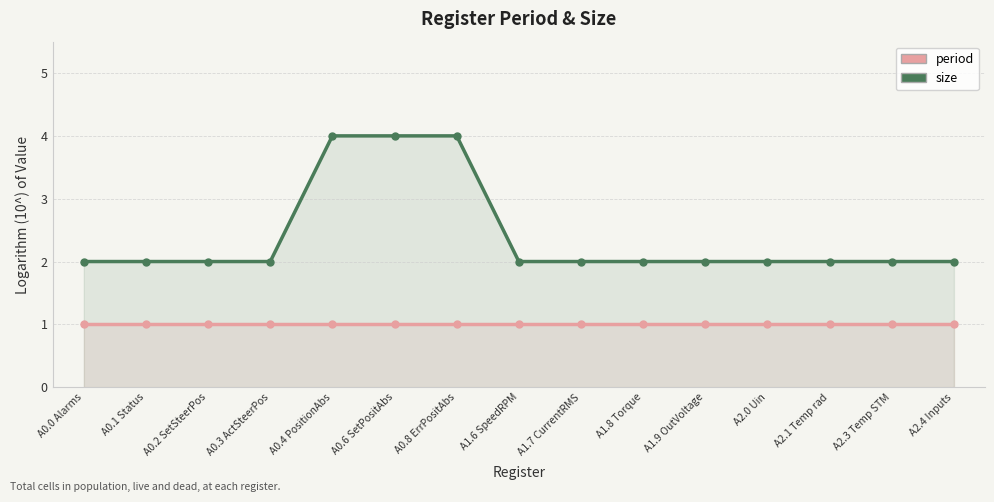

Reading left to right, extract all data points from this chart.

period: 1	1	1	1	1	1	1	1	1	1	1	1	1	1	1
size: 2	2	2	2	4	4	4	2	2	2	2	2	2	2	2